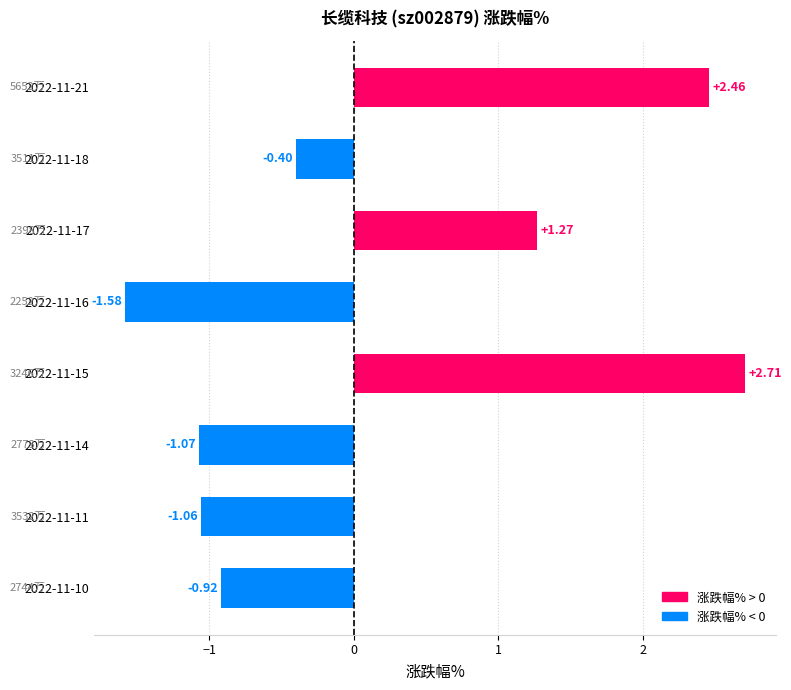

Which category has the lowest value across all series?

2022-11-16